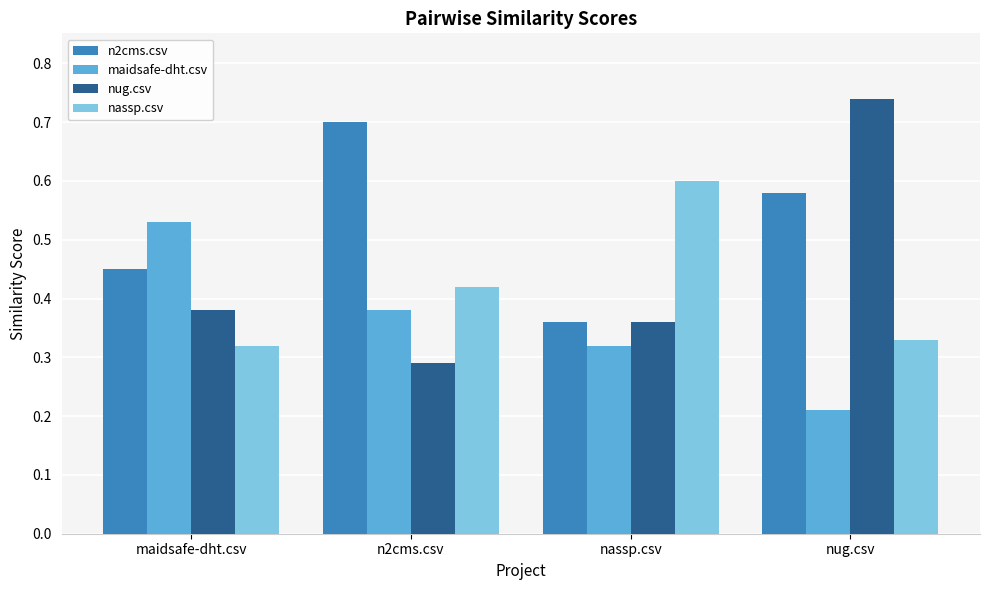

List the labels in order of nassp.csv value, smallest first.

maidsafe-dht.csv, nug.csv, n2cms.csv, nassp.csv